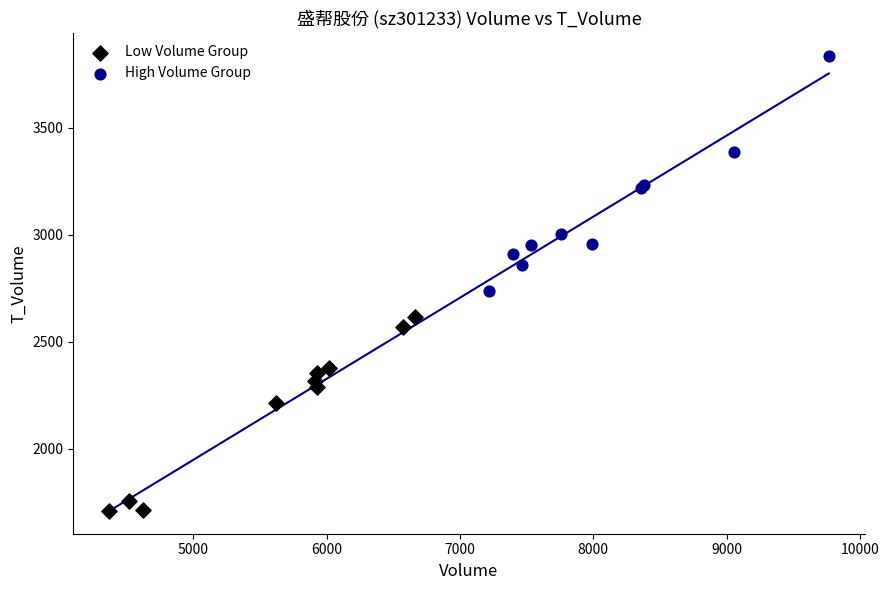

What are all the series names shown in the legend?

Low Volume Group, High Volume Group